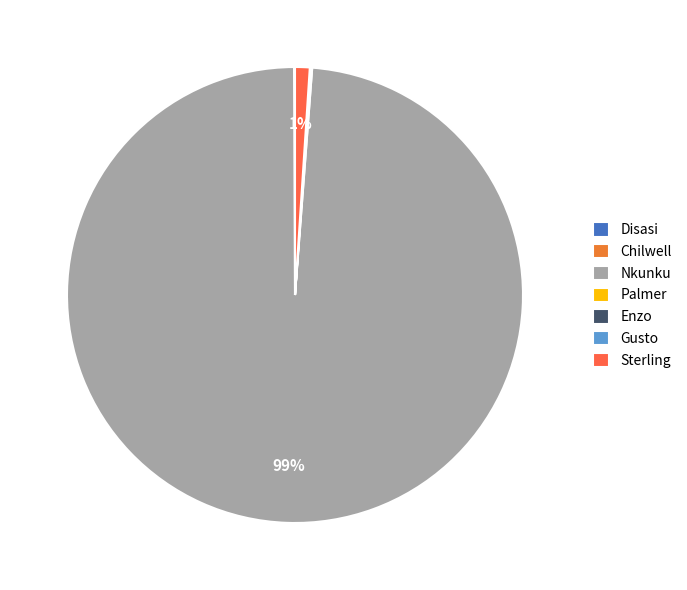

How many segments does this pie chart have?

7